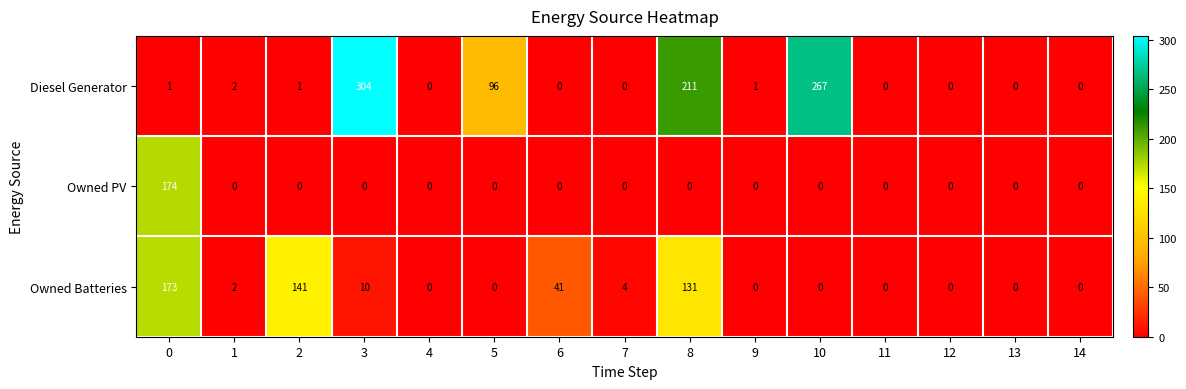

What is the sum of all Owned PV values?

174